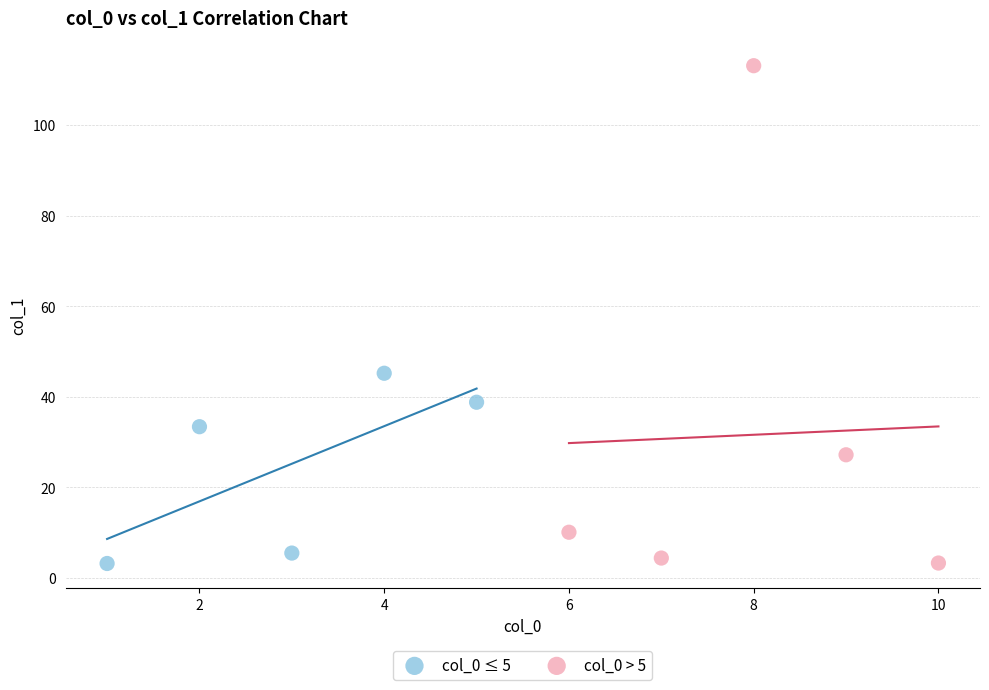

Which series has the largest Y range (max minus min)?

col_0 > 5